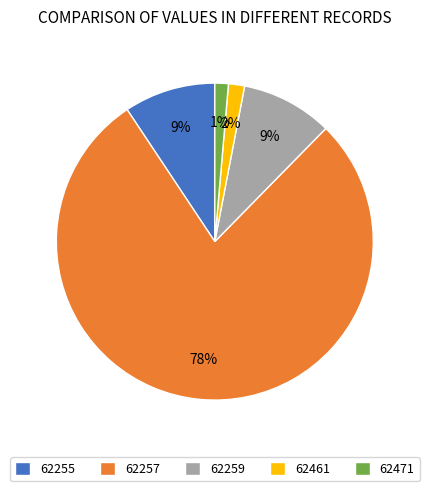

Approximately how many times larger is the value at 62255 compared to 62259?

1.0